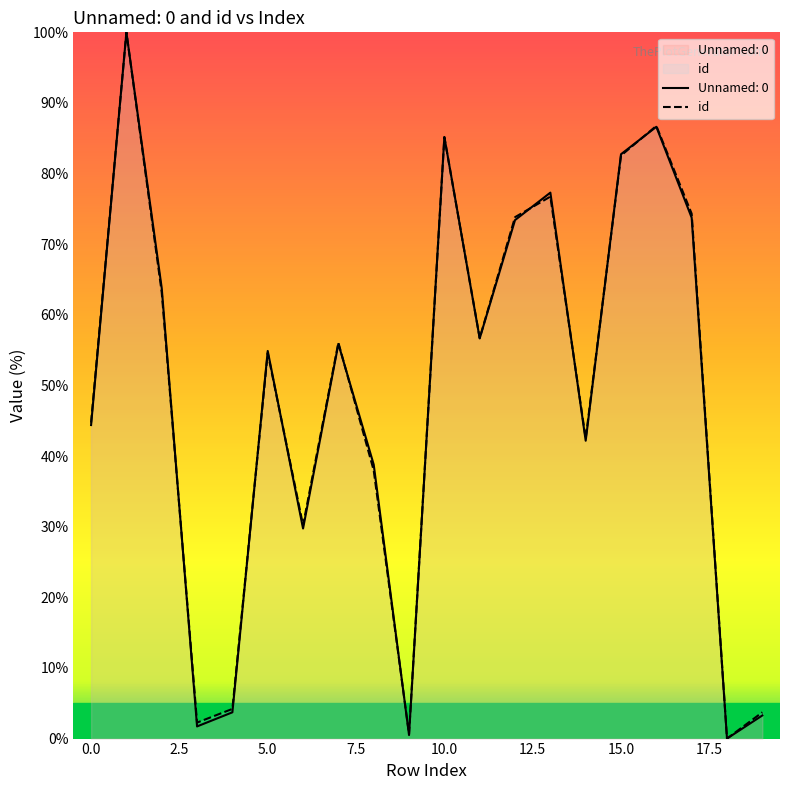

The value of id at 0.0 is 44.7. True or false?

True